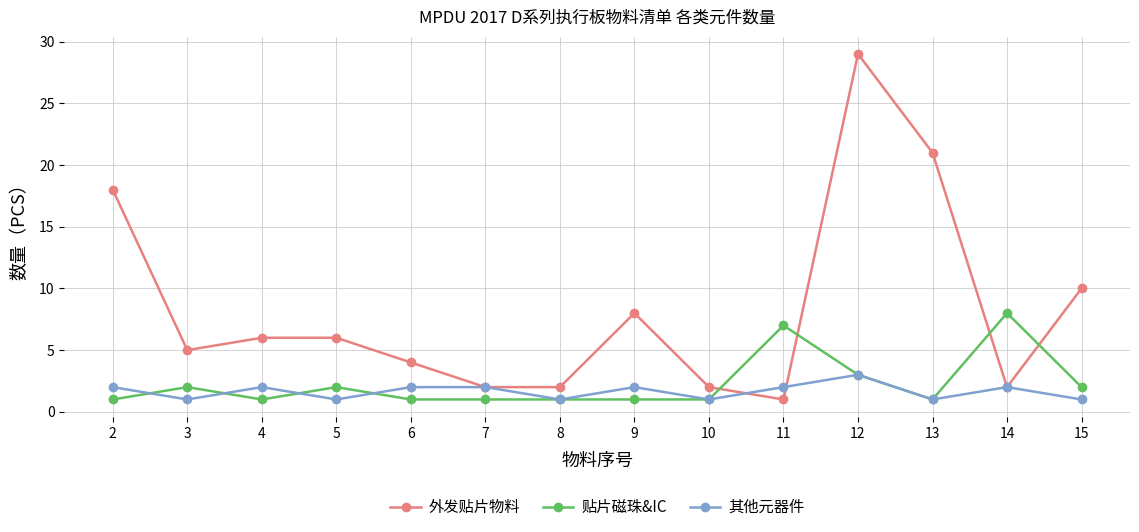

Count the number of categories in the chart.

14